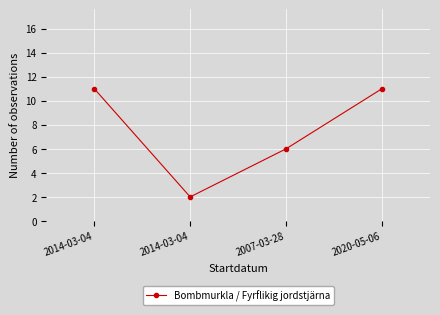

How many data points does each series have?

4